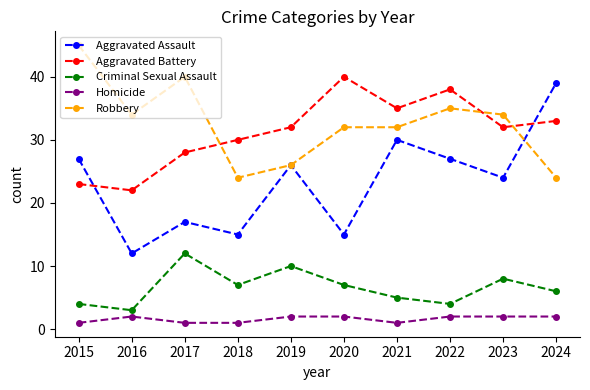

At which category does Robbery reach its first local valley?

2016